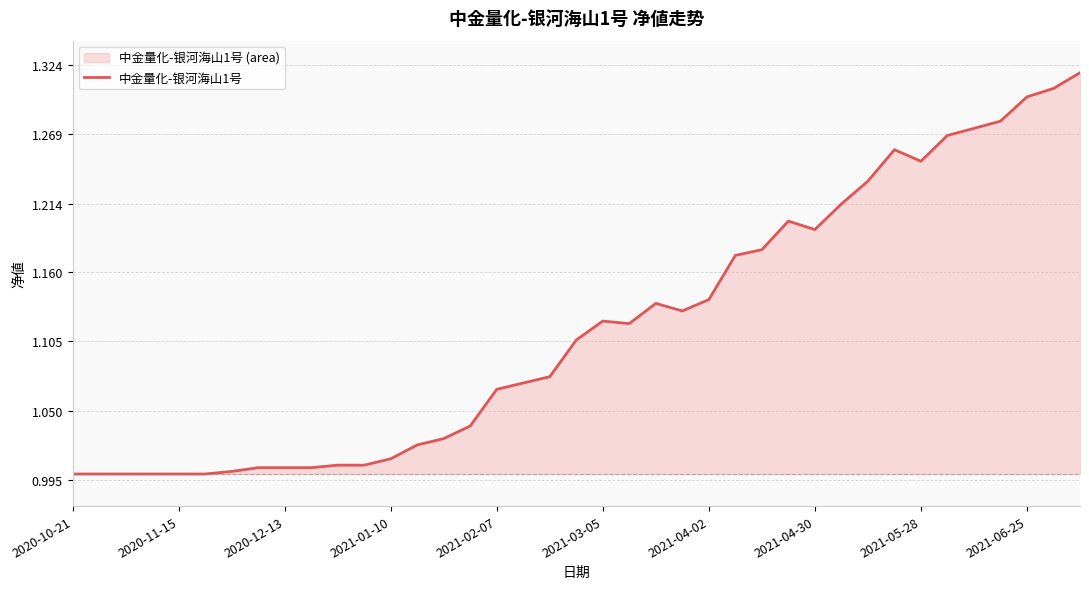

What is the greatest value displayed?

1.3